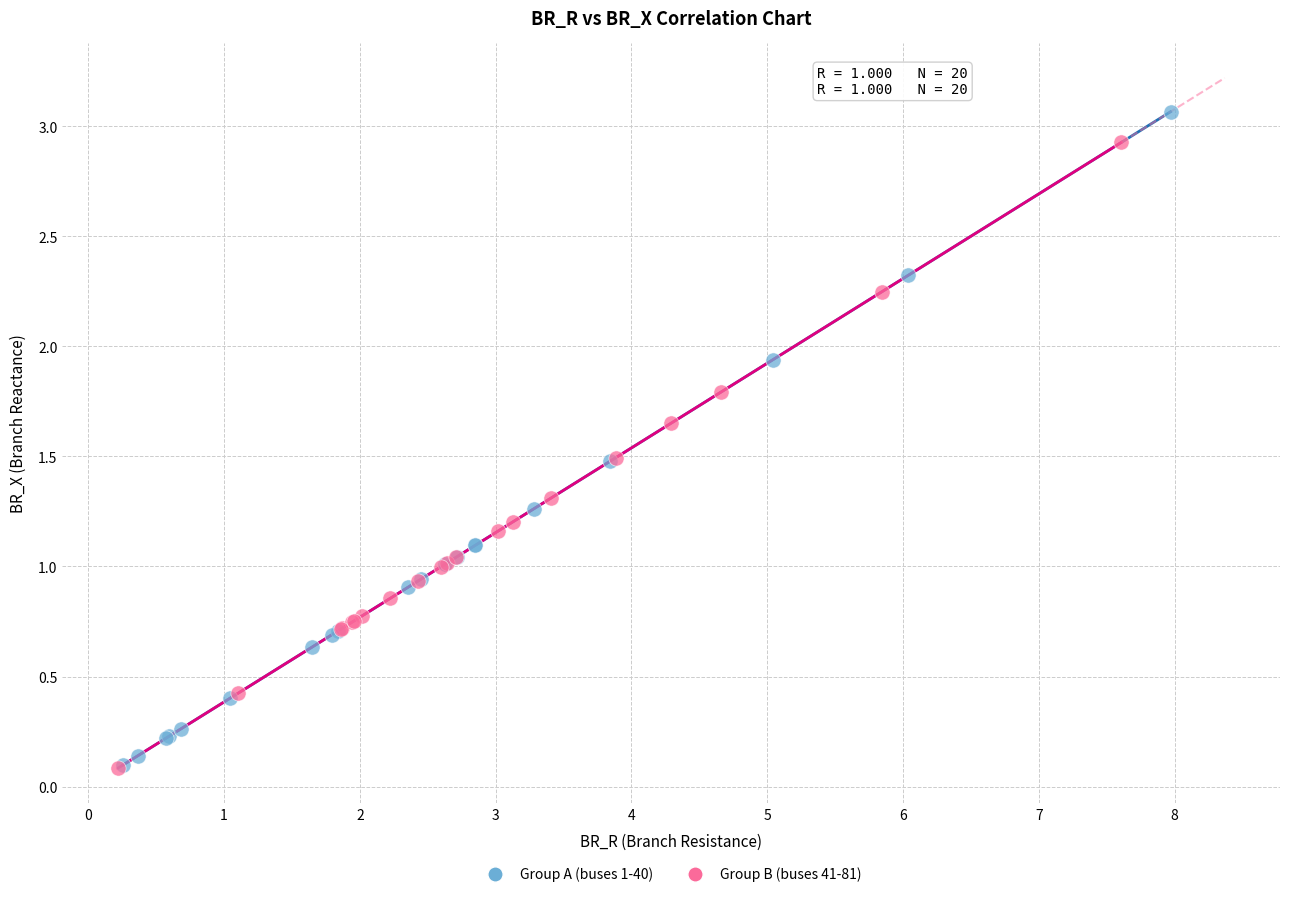

Which series contains the highest Y value?

Group A (buses 1-40)